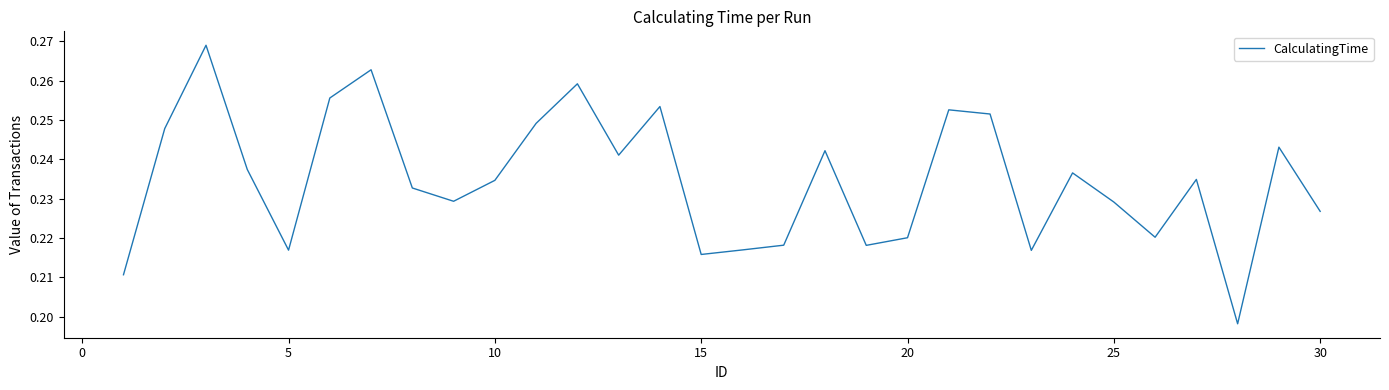

Does the chart have visible grid lines?

No